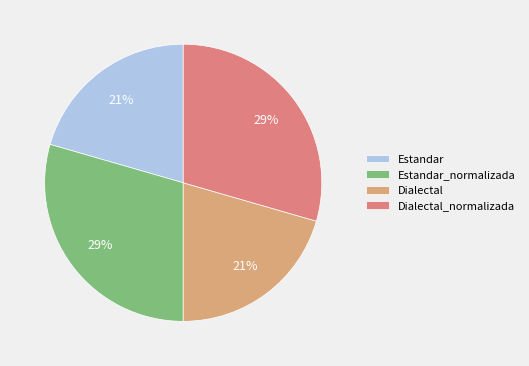

How many slices are in this pie chart?

4